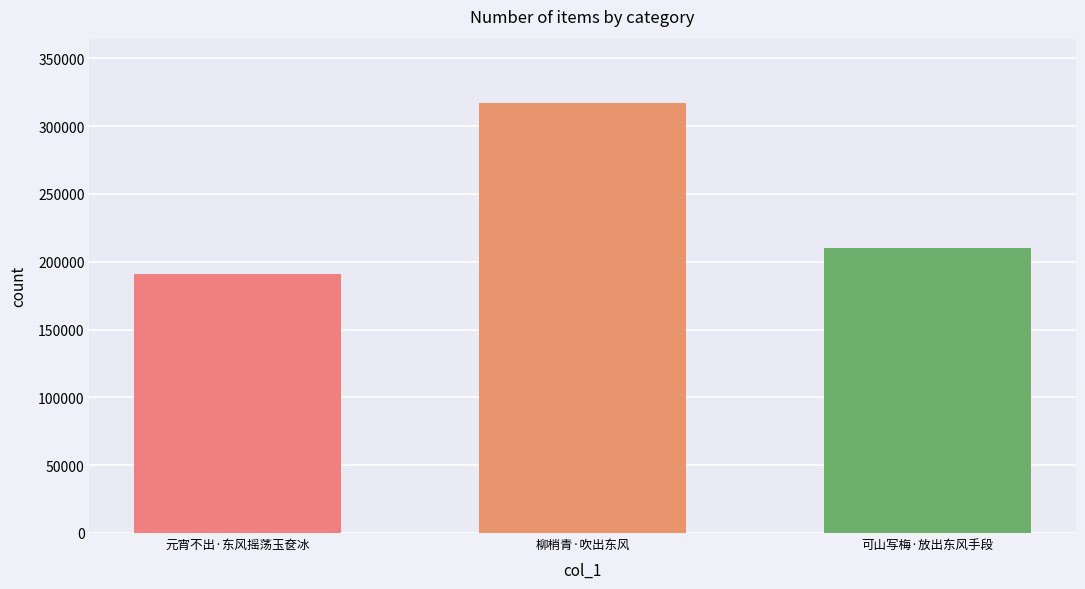

Read the value at 元宵不出·东风摇荡玉奁冰, to the nearest 100.

191200